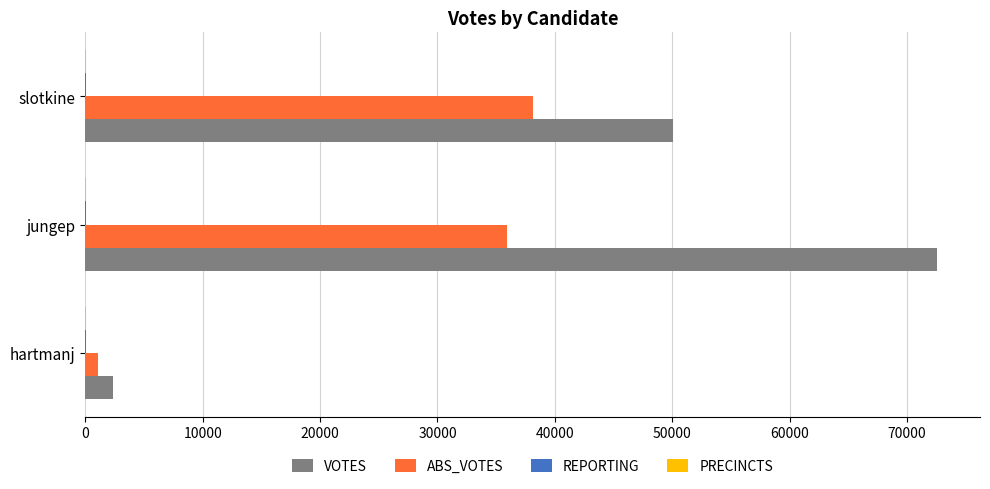

What is the maximum value shown in the chart?

72590